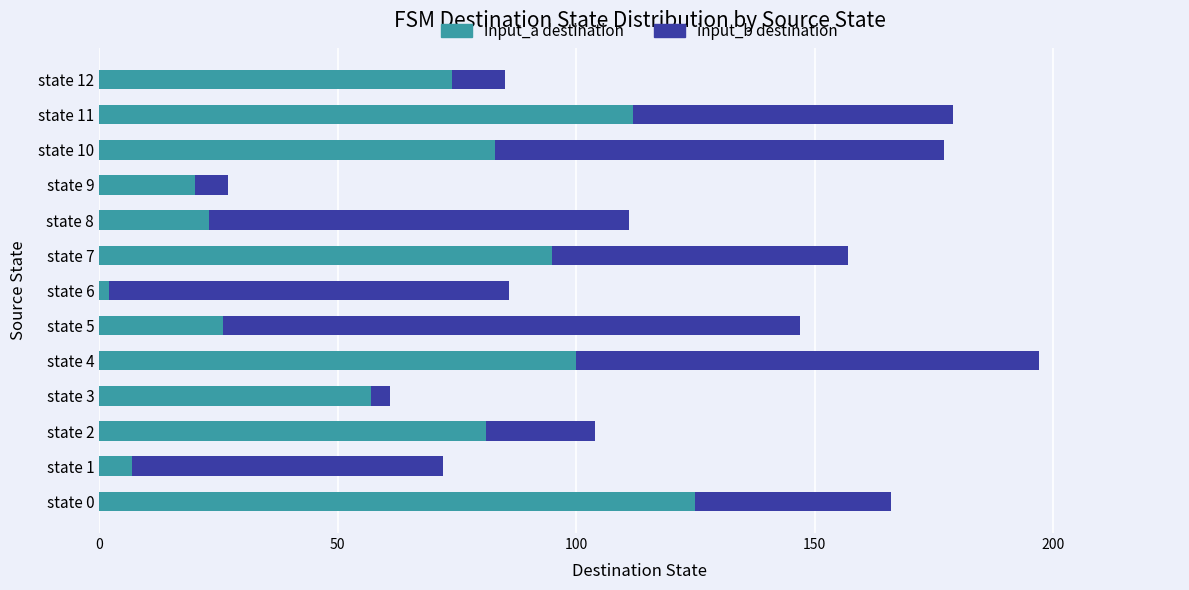

The value of input_a destination at state 0 is 125. True or false?

True